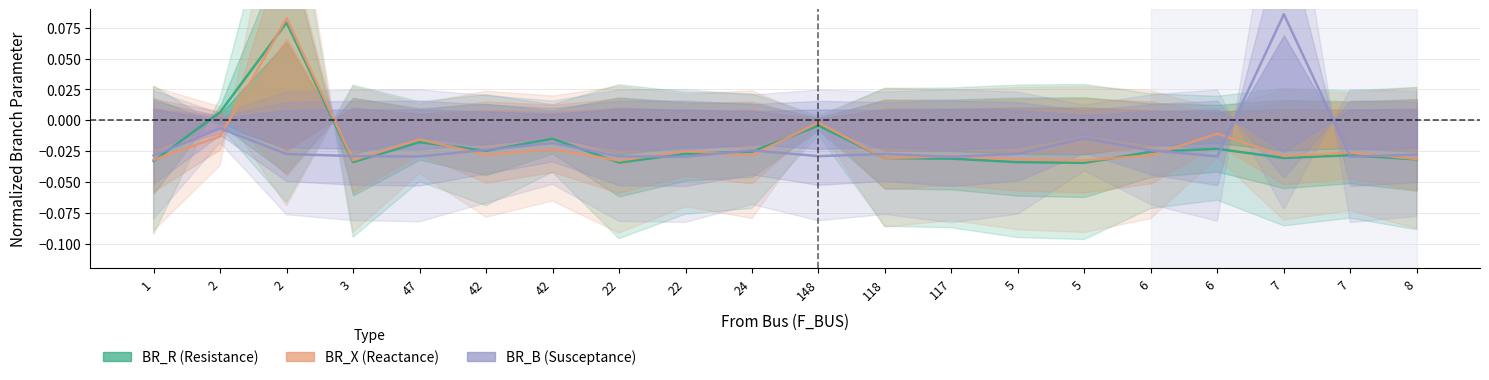

How many lines are shown in the chart?

3